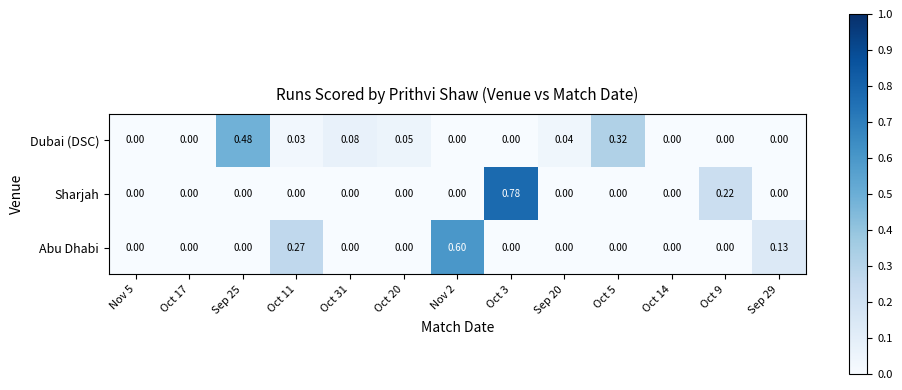

What is the spread (max minus min) of values at Nov 2?

0.6